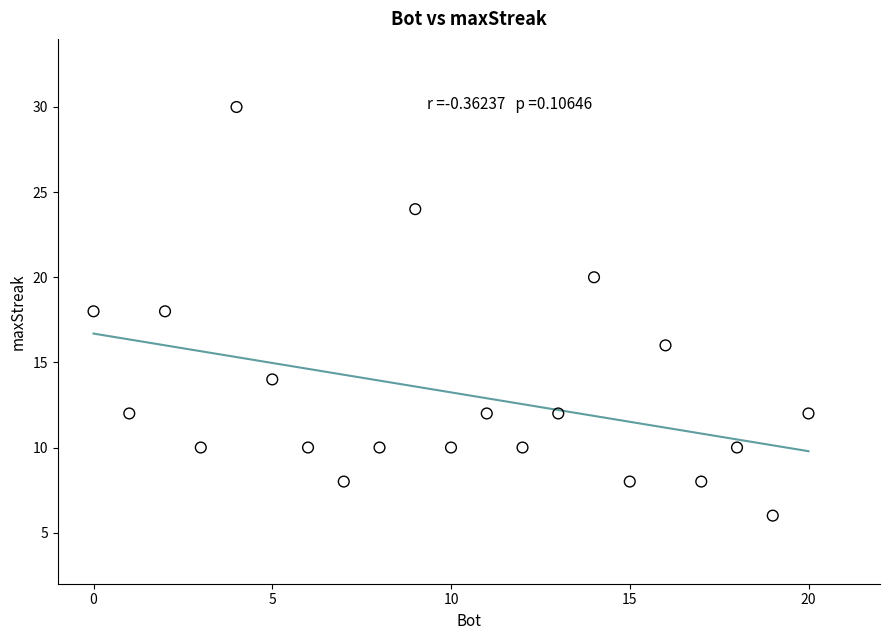

What is the range of Y values (max minus min)?

24